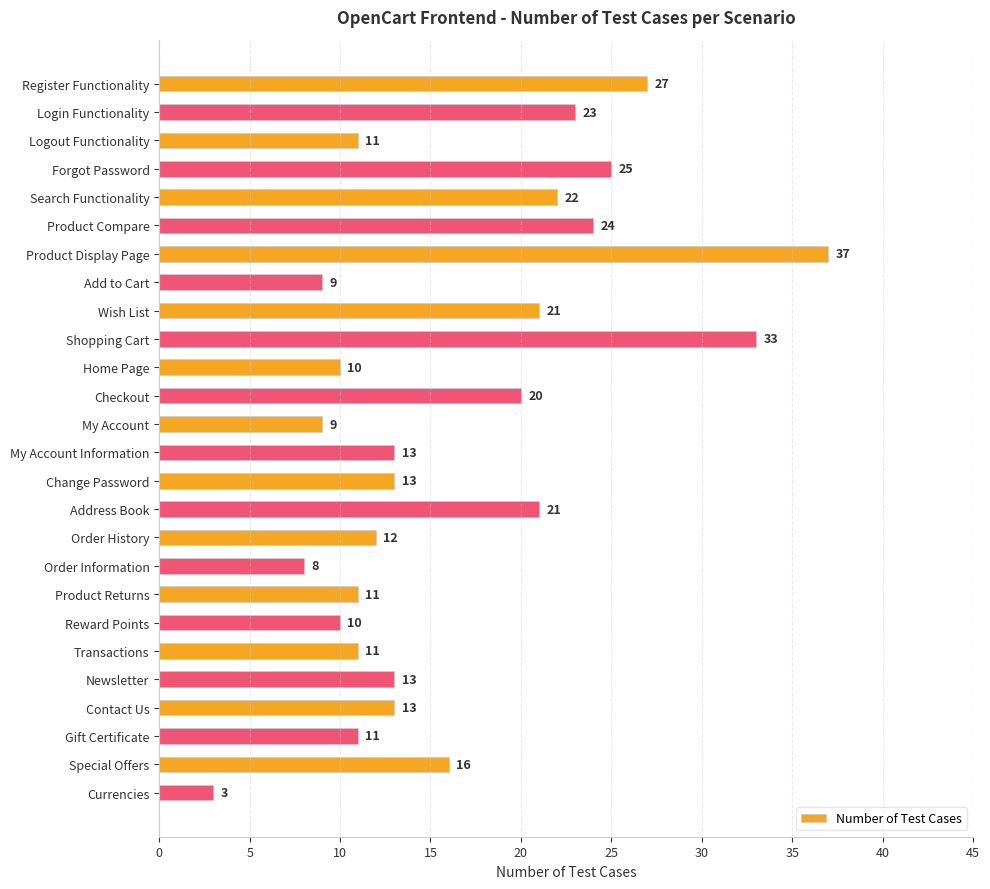

The chart shows a value of 8 at Order Information. True or false?

True